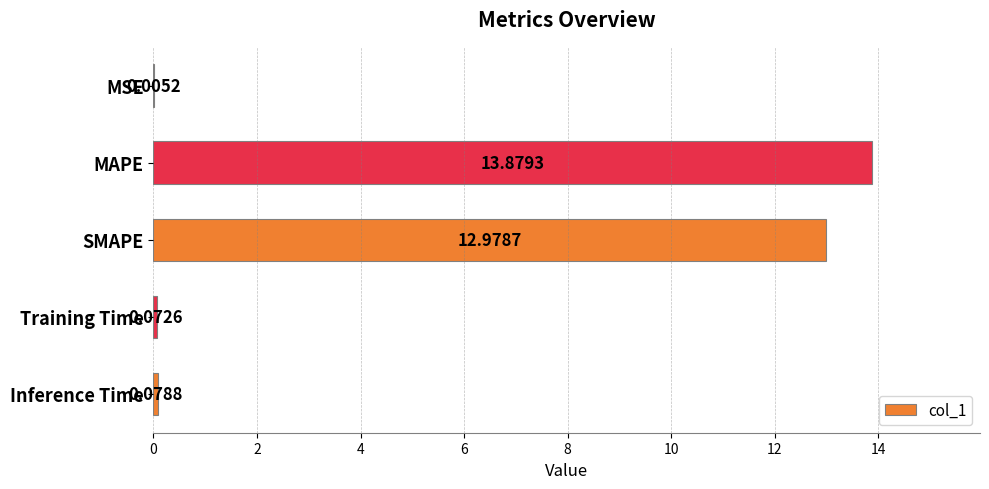

Which has a higher value, MAPE or SMAPE?

MAPE